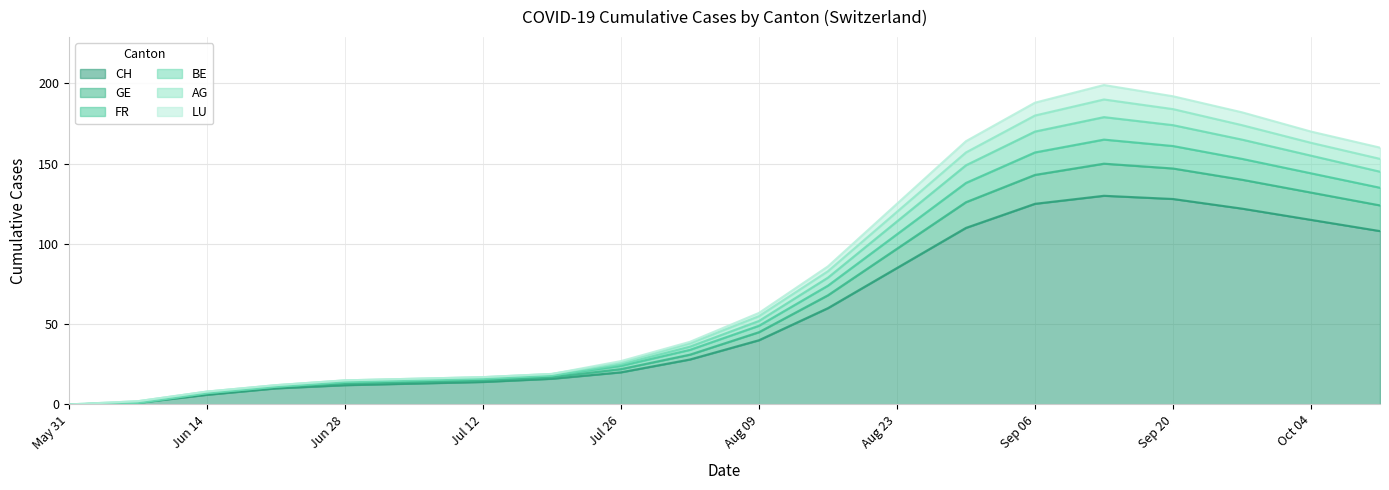

What are all the series names shown in the legend?

CH, GE, FR, BE, AG, LU